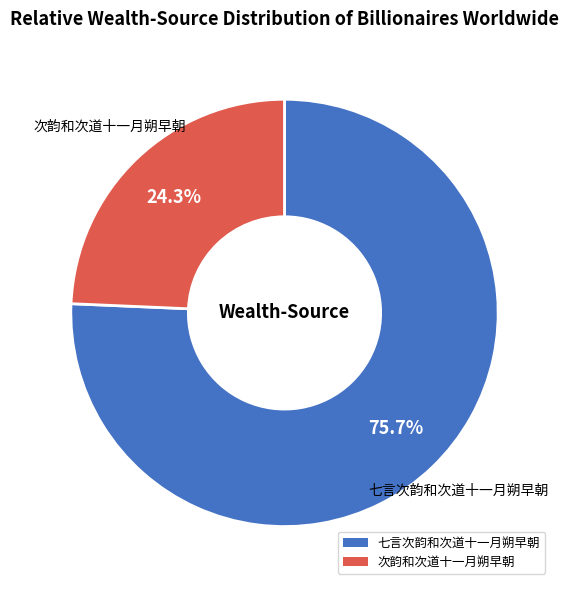

What percentage is the 次韵和次道十一月朔早朝 slice, to the nearest percent?

24%